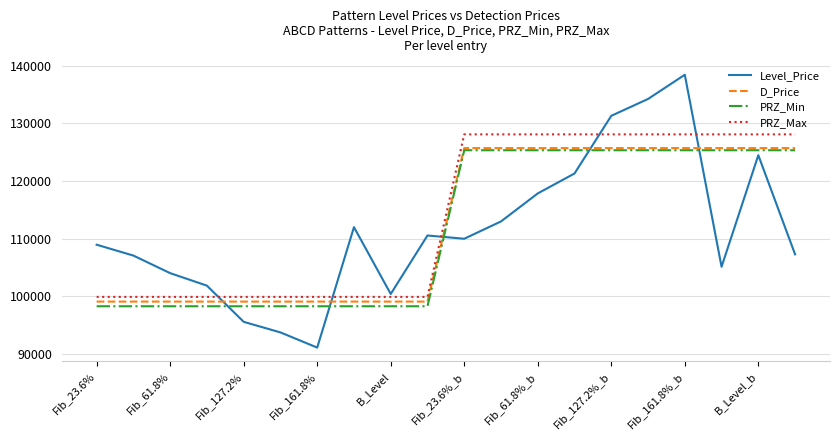

In Level_Price, how many points are higher than both neighbors (excluding endpoints)?

4